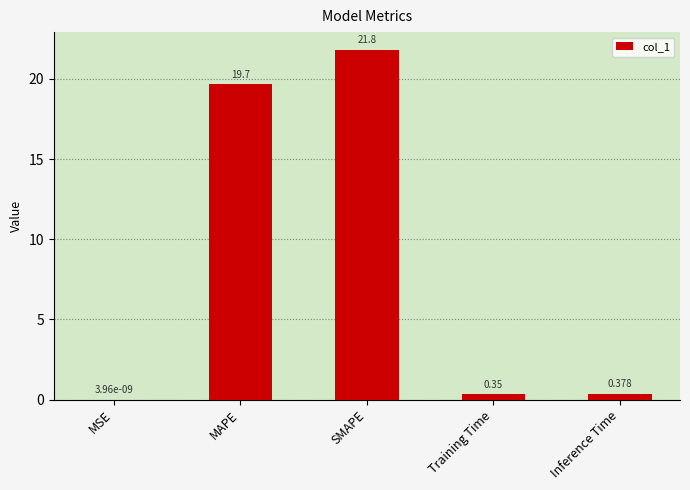

At which category does the chart reach its peak across all series?

SMAPE